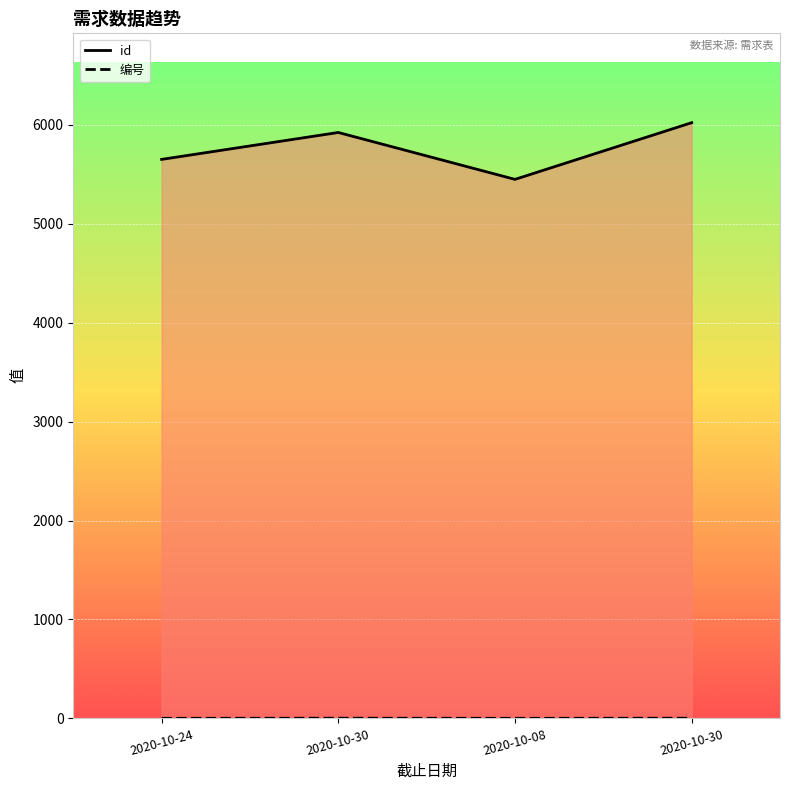

The id series shows 3970 at 2020-10-30. True or false?

False